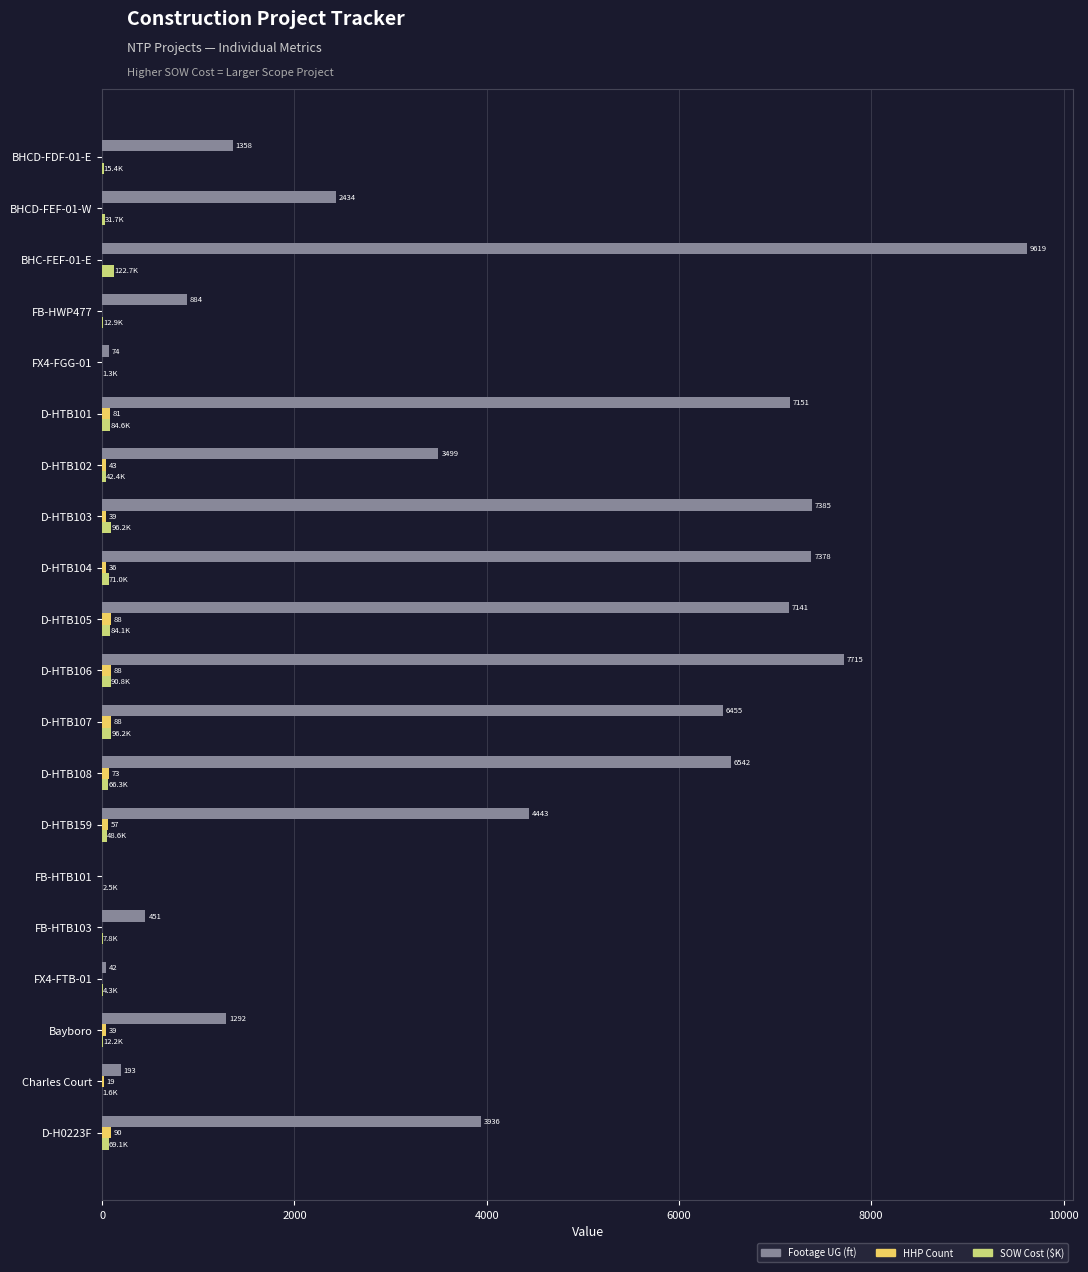

At which category is the sum across all series the highest?

BHC-FEF-01-E